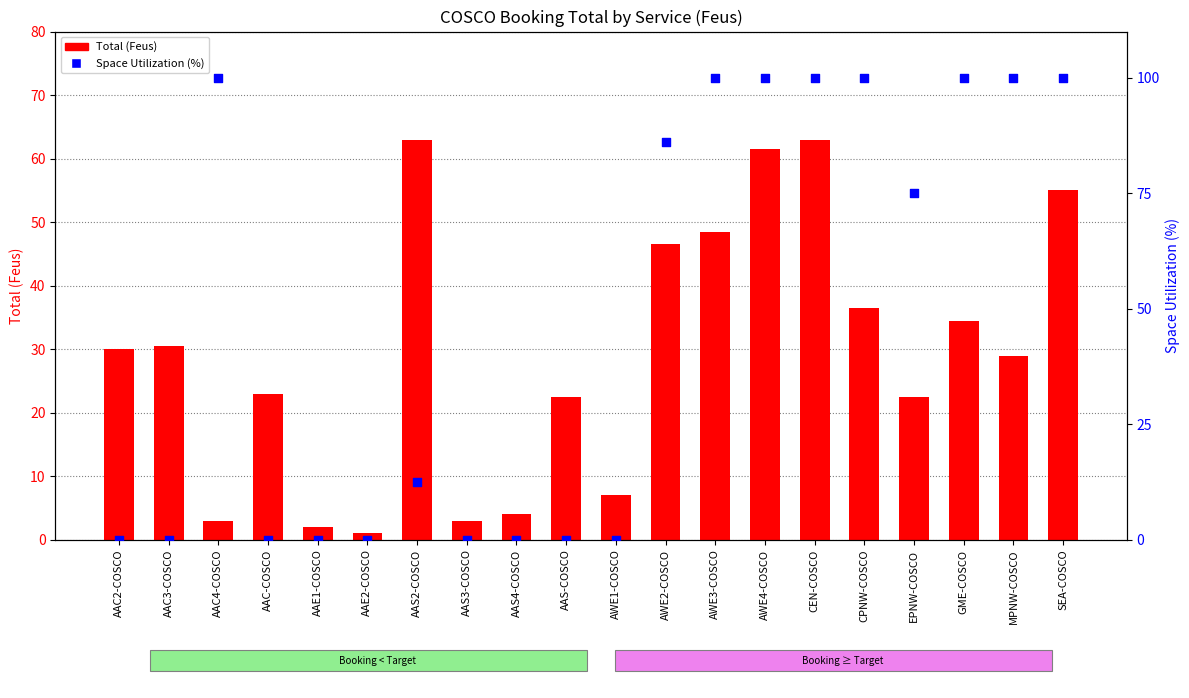

Which series has the largest Y range (max minus min)?

Space Utilization (%)